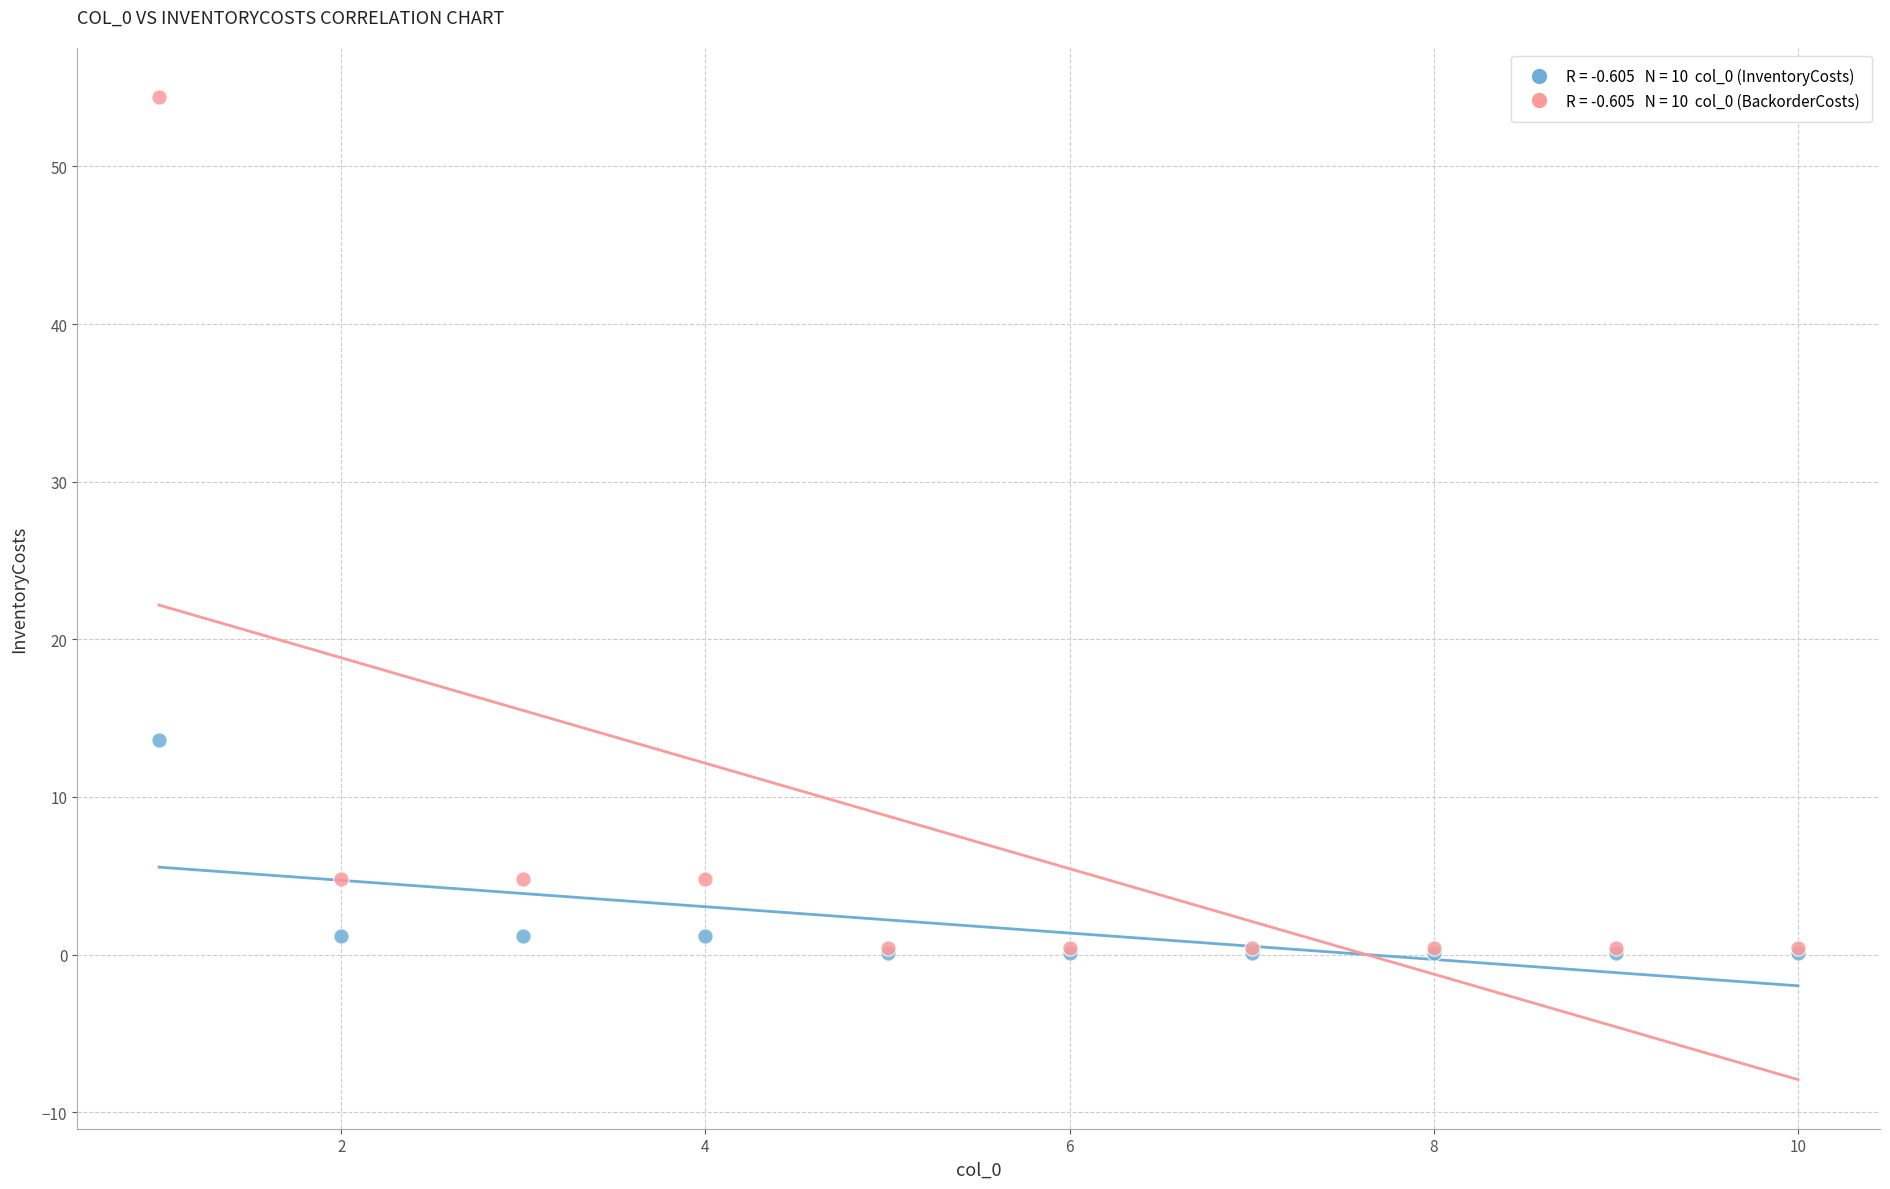

Across all series, what Y value is closest to 27?

13.6